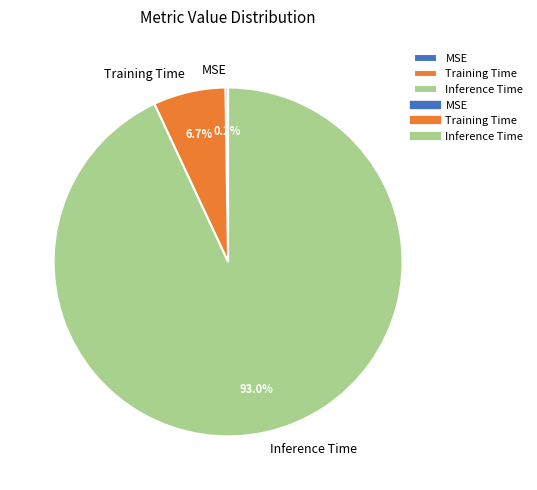

Is the sum of Inference Time and Training Time greater than half?

Yes